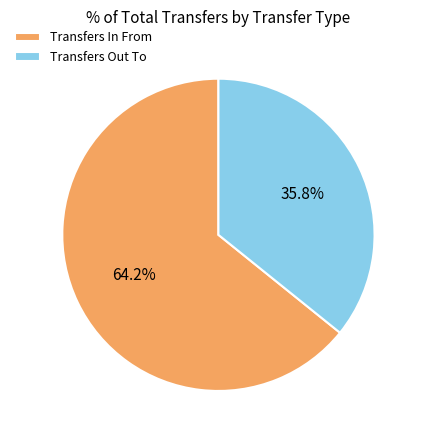

How many segments does this pie chart have?

2